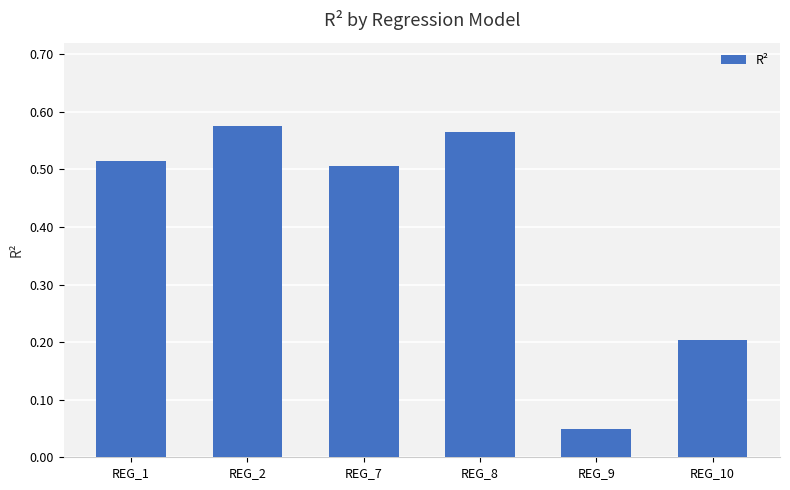

What is the change in value from REG_7 to REG_8?

+0.1